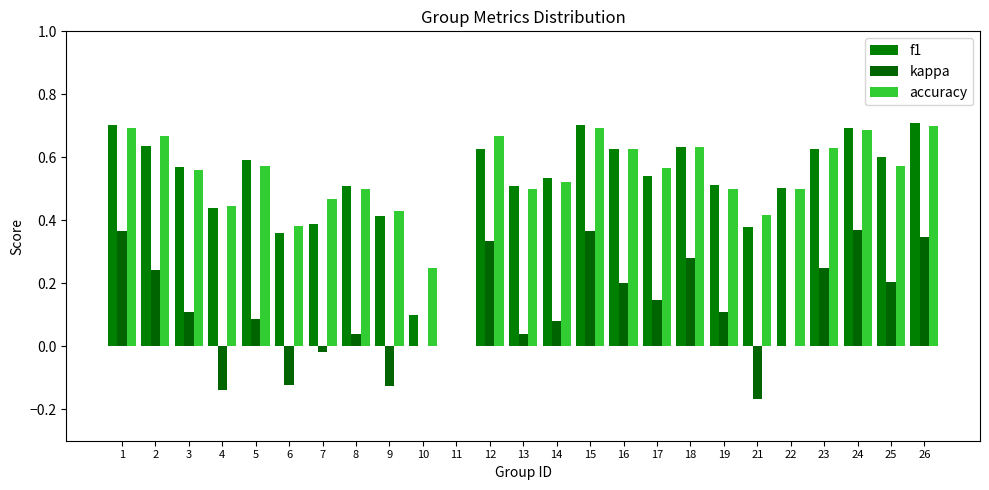

List the series in order of their peak value, highest first.

f1, accuracy, kappa